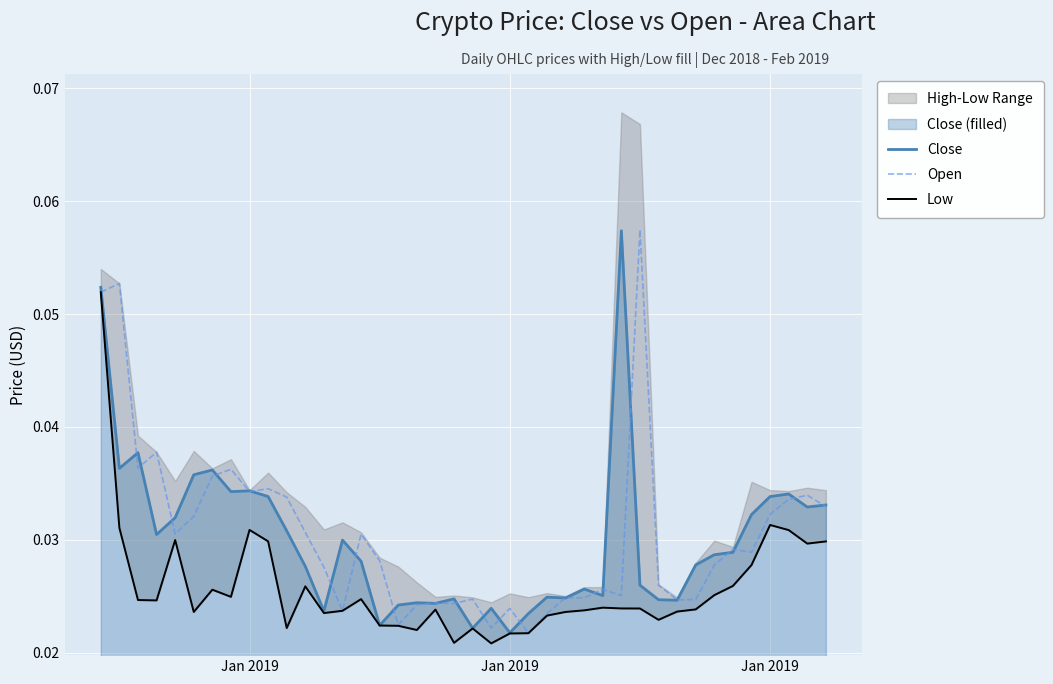

The Low series shows 0.0 at 21. True or false?

False